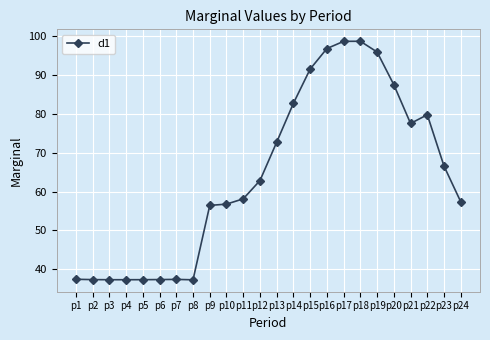

At which label is the value closest to 67?

p23